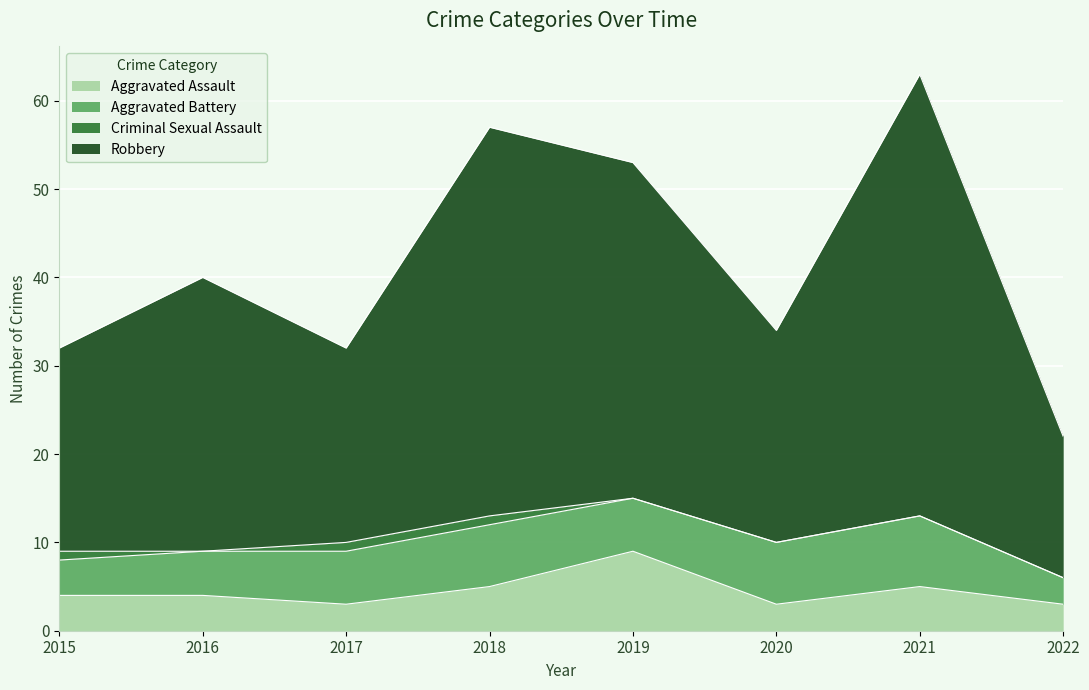

At which category is the sum across all series the highest?

2021